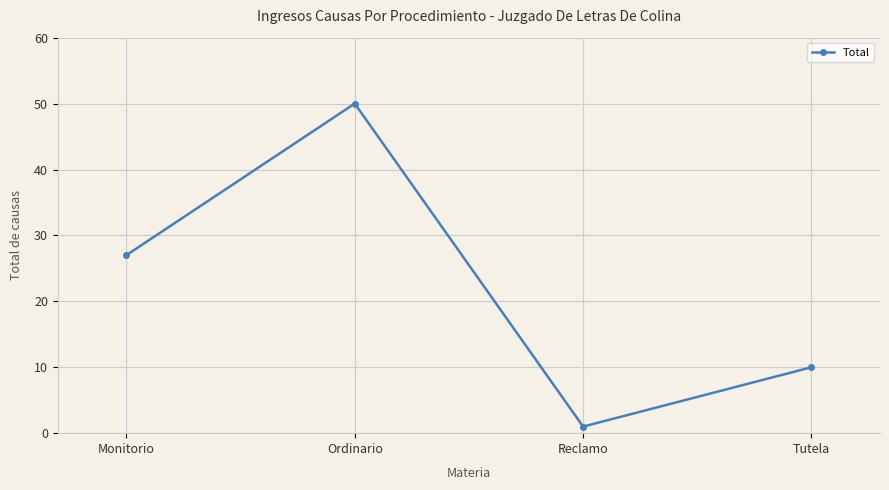

List the labels in order of value, smallest first.

Reclamo, Tutela, Monitorio, Ordinario